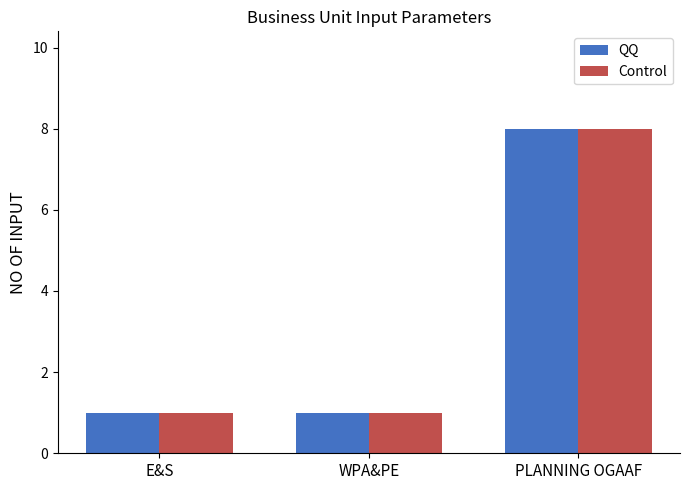

At which category is the sum across all series the highest?

PLANNING OGAAF